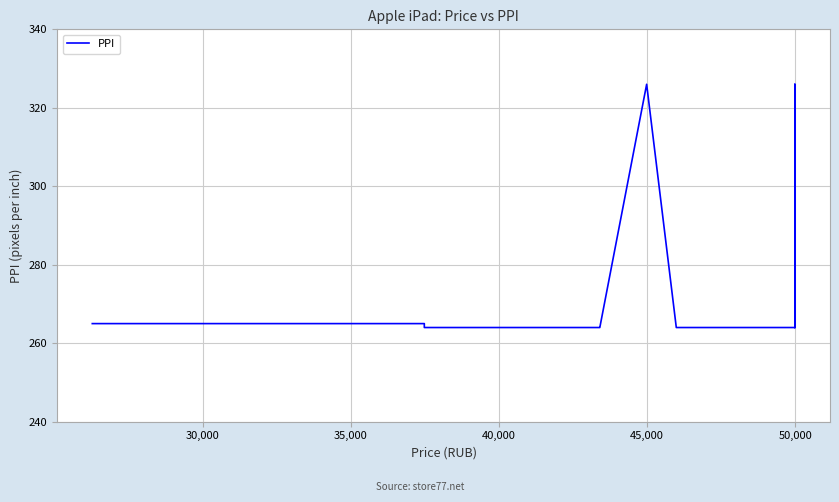

Reading left to right, what are all the values shown in this chart?

265	265	265	265	265	265	265	265	264	264	264	264	264	264	264	264	264	264	264	264	326	264	264	264	264	264	264	264	264	264	264	264	264	264	264	264	326	326	326	264